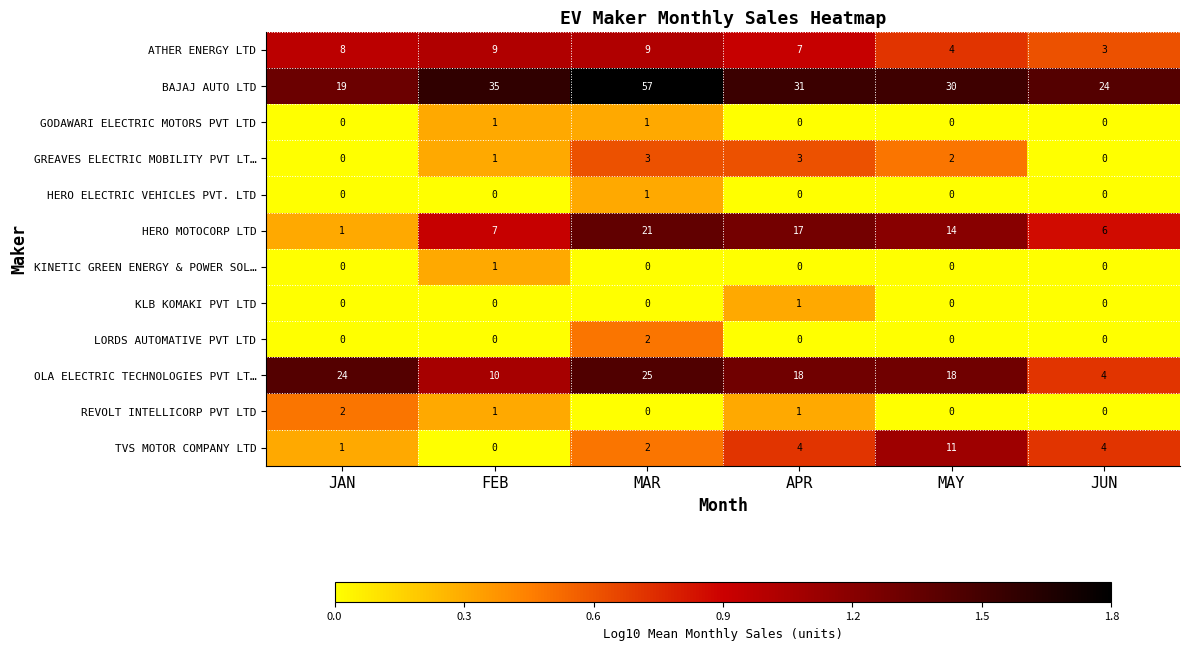

The value of TVS MOTOR COMPANY LTD at MAY is 11. True or false?

True